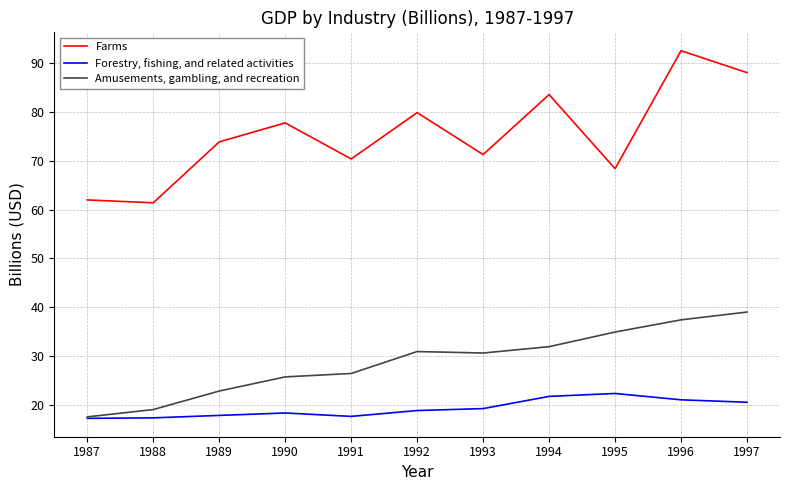

True or false: Farms has a value of 139.1 at 1994.

False